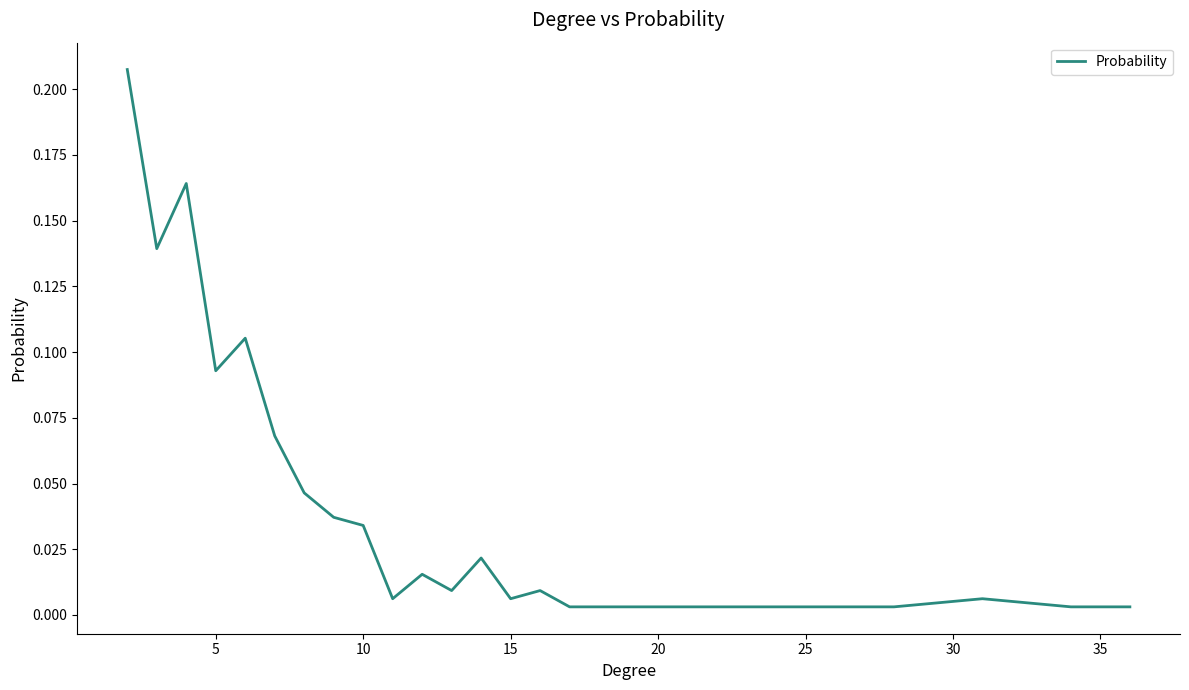

How many lines are shown in the chart?

1